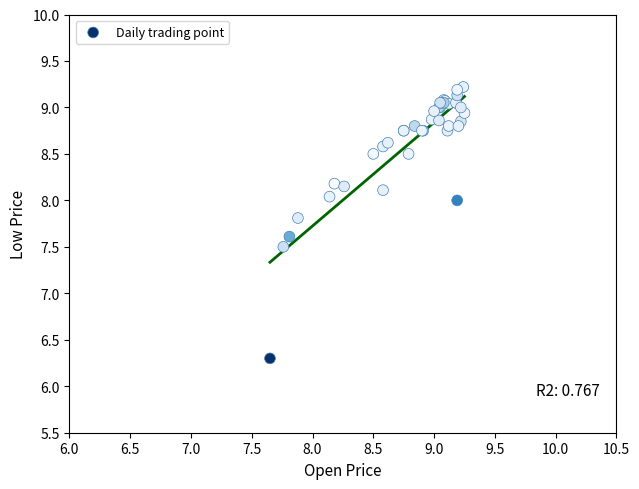

What Y value in the scatter plot is closest to 7?

7.5